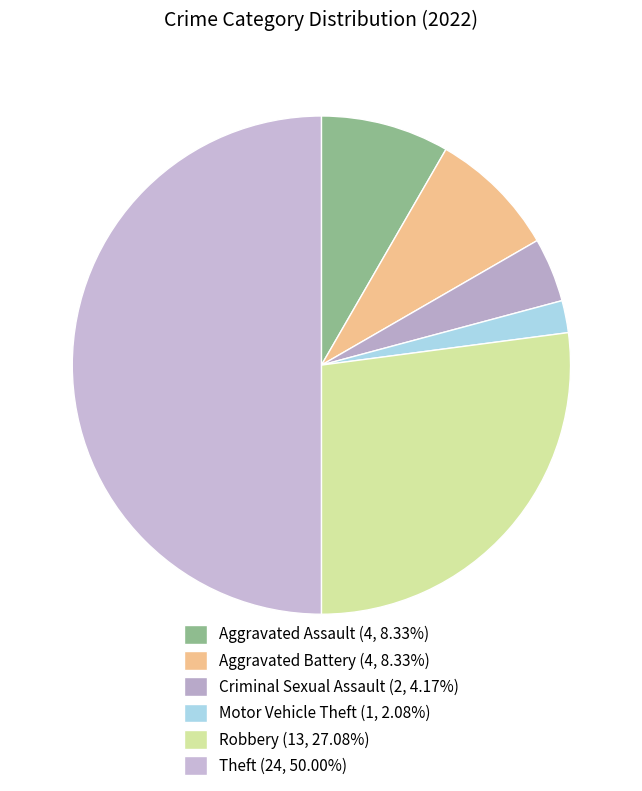

Count the number of slices in the pie.

6